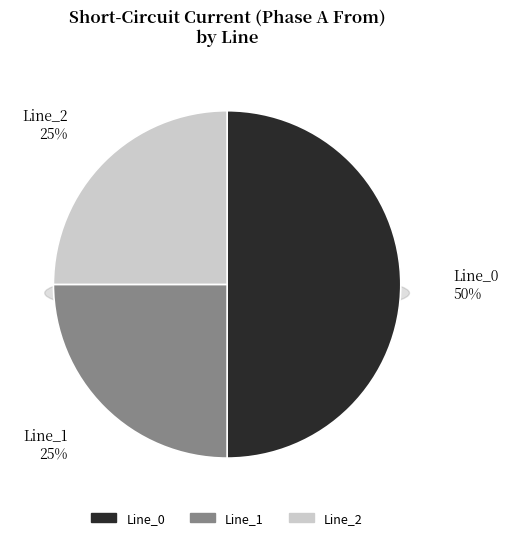

Between Line_2 and Line_1, which is larger?

Line_2